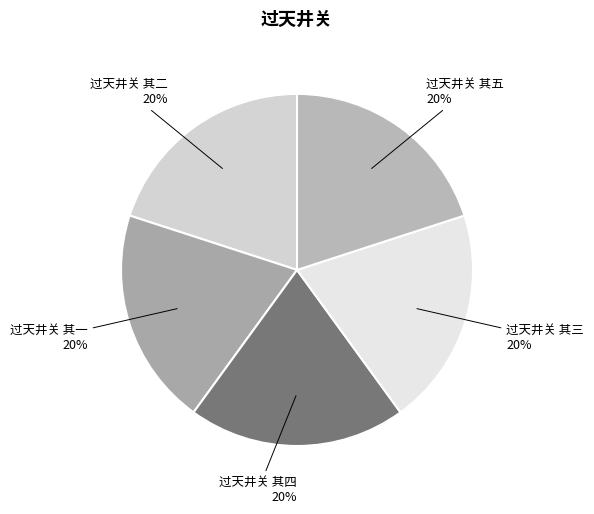

To the nearest percent, what is the average slice percentage?

20%